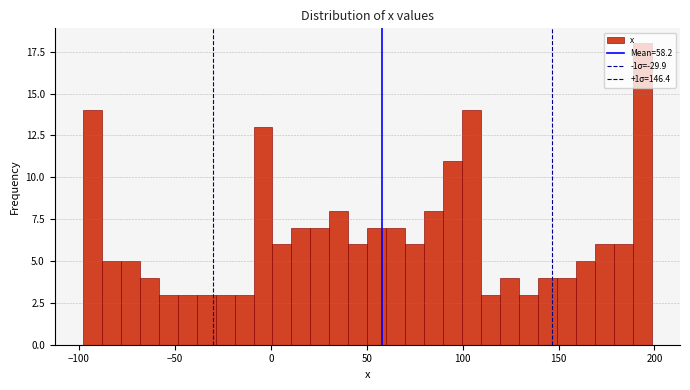

Read against the x-axis, roughly where is the centre of the tallest bar?

195